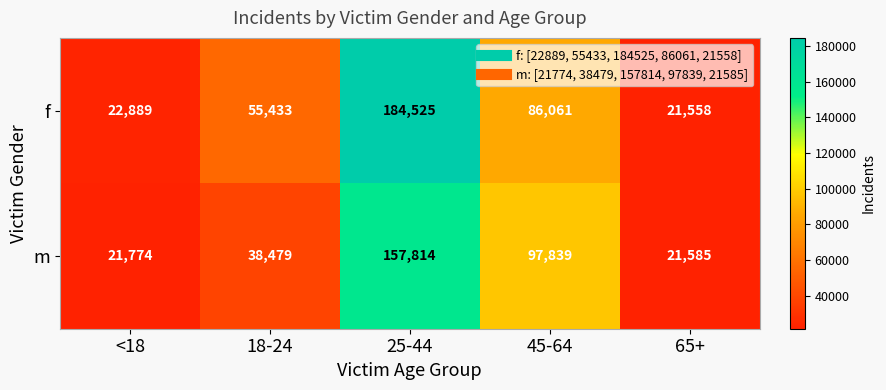

What is the smallest value displayed?

21558